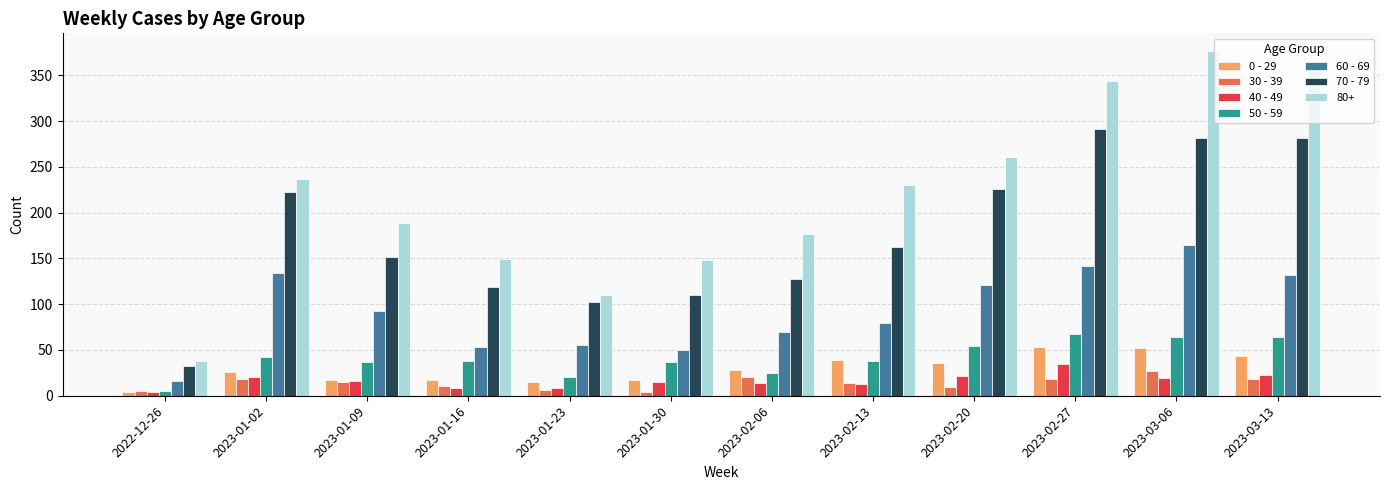

How many categories are shown in the chart?

12